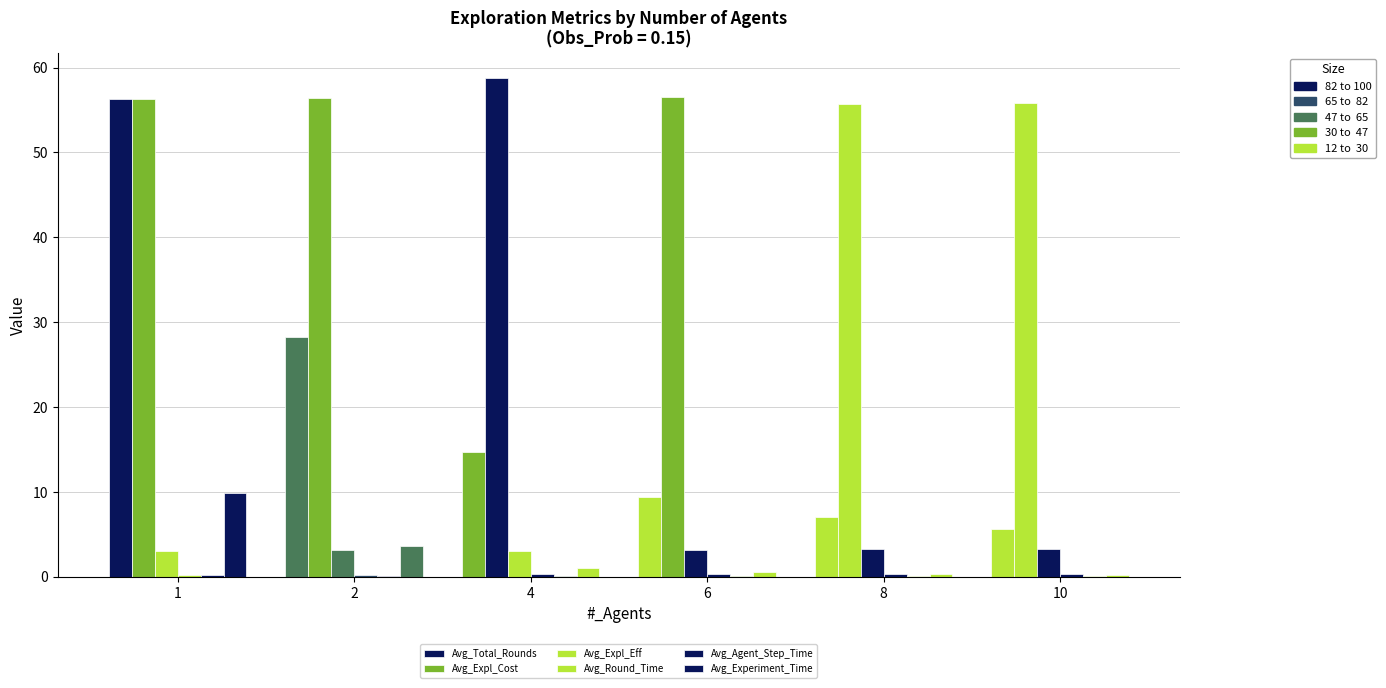

Are the bars horizontal?

No